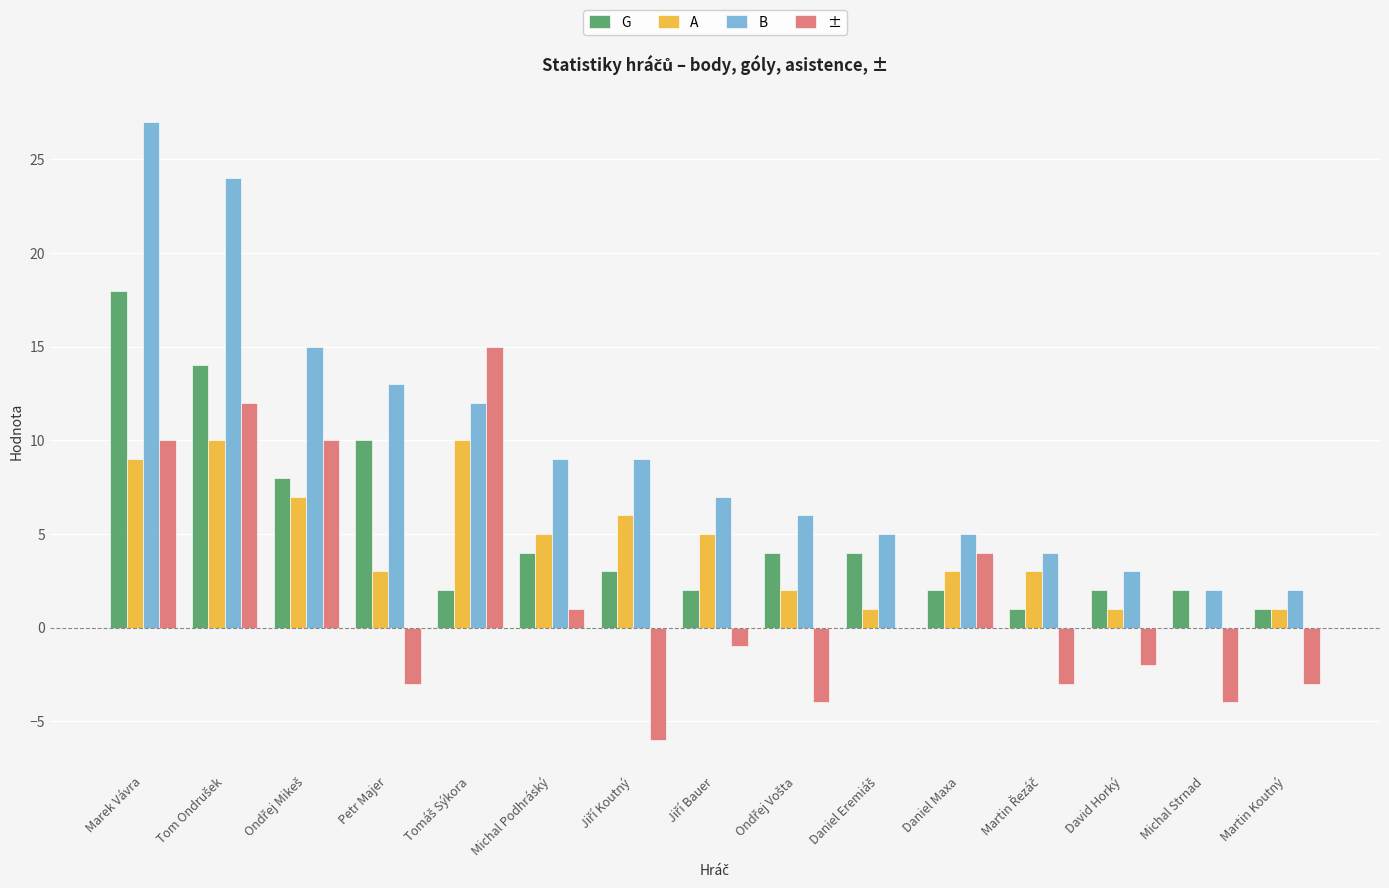

What is the total value across all series at Marek Vávra?

64